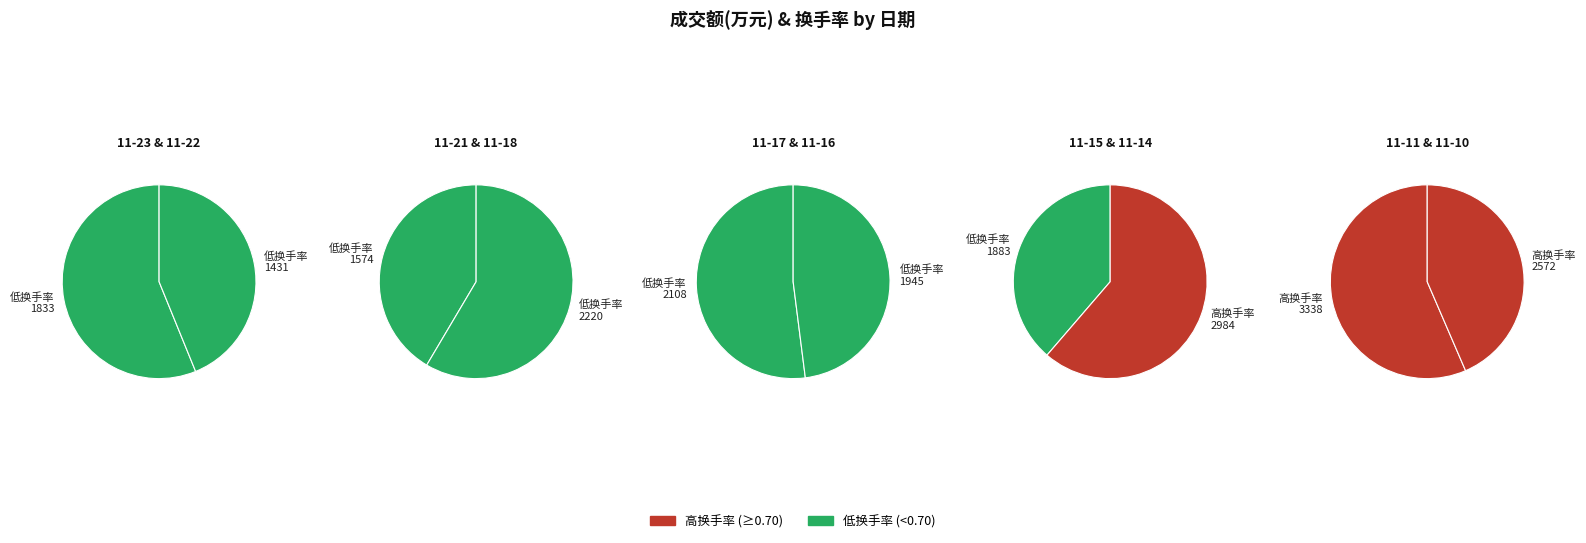

Does 2022-11-22 represent more than half of the total?

No